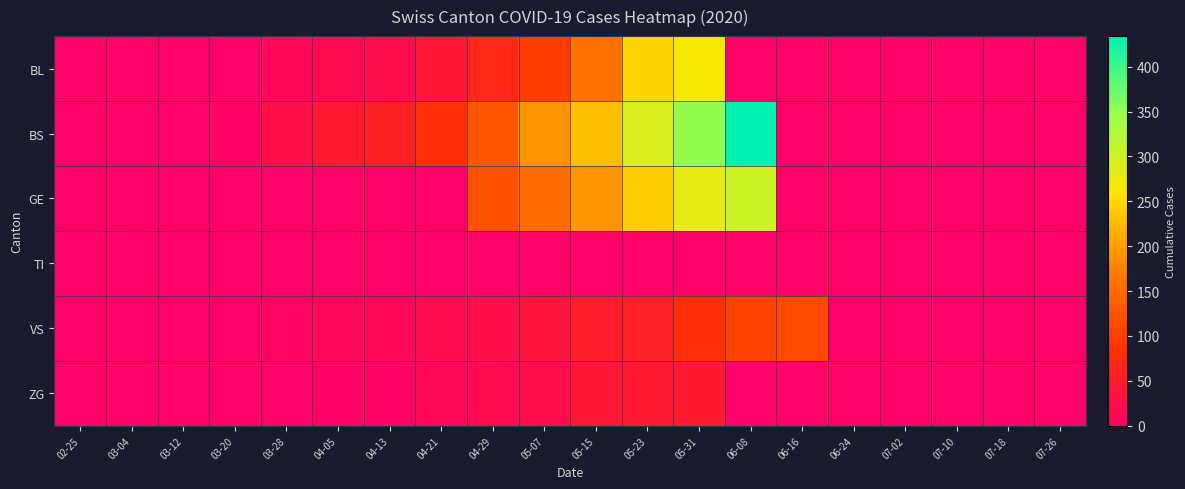

At which category does the chart reach its peak across all series?

06-08